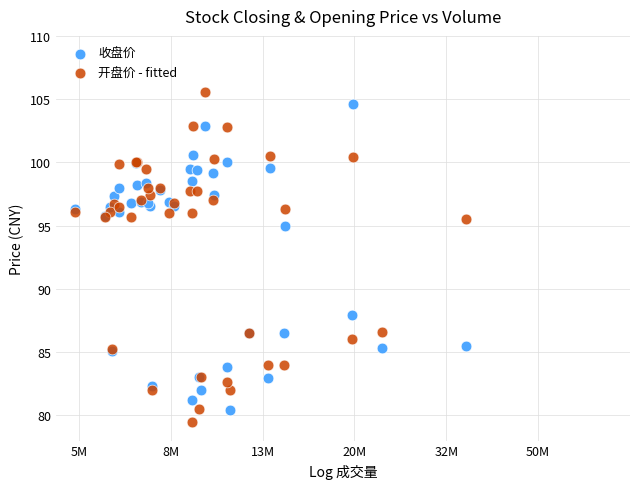

What is the X range (max minus min) for the scatter plot?

0.9